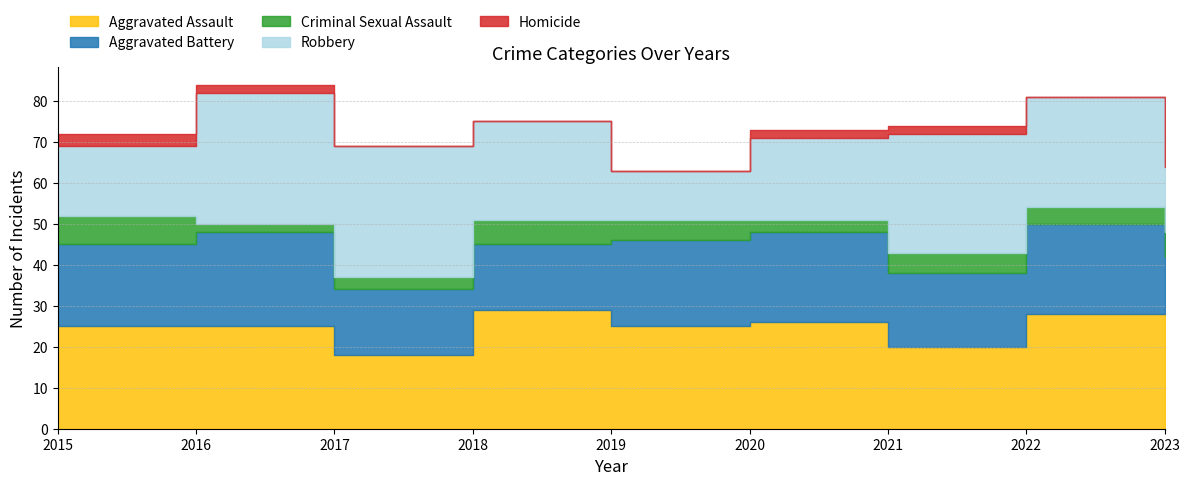

What is the difference between the maximum and minimum values in the Criminal Sexual Assault series?

5